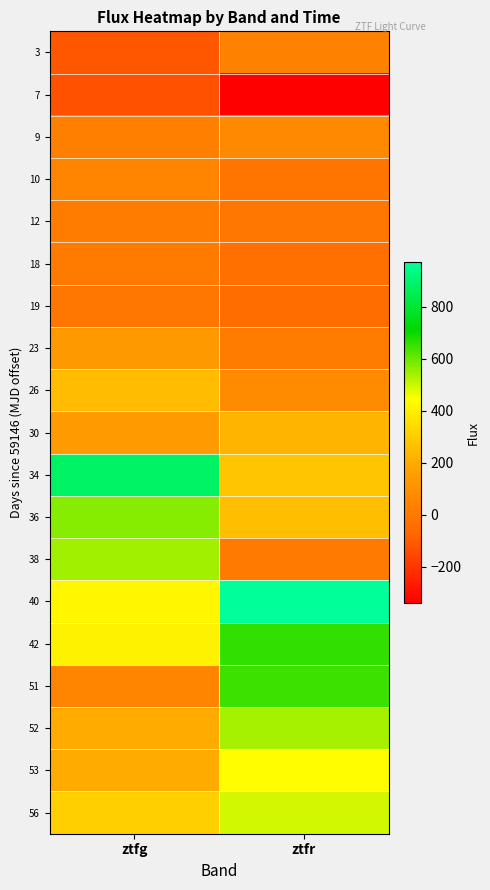

What is the spread (max minus min) of values at ztfr?

1312.7